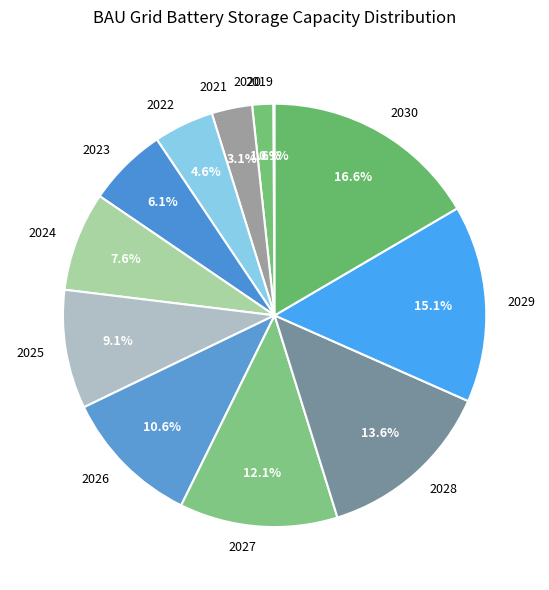

Does any single category account for the majority?

No